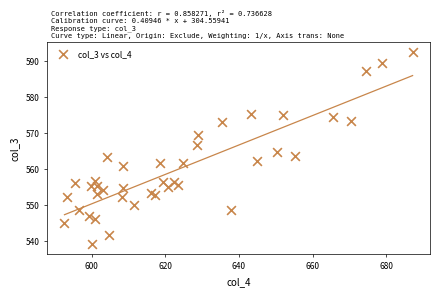

What is the range of Y values (max minus min)?

53.6